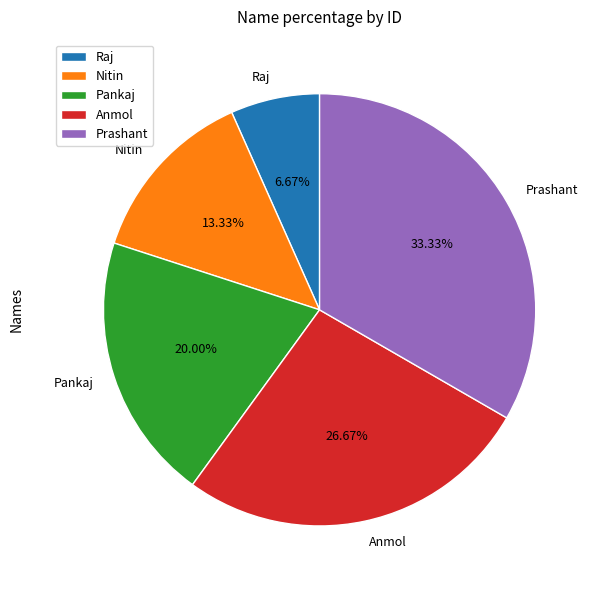

What is the smallest slice in the pie chart?

Raj